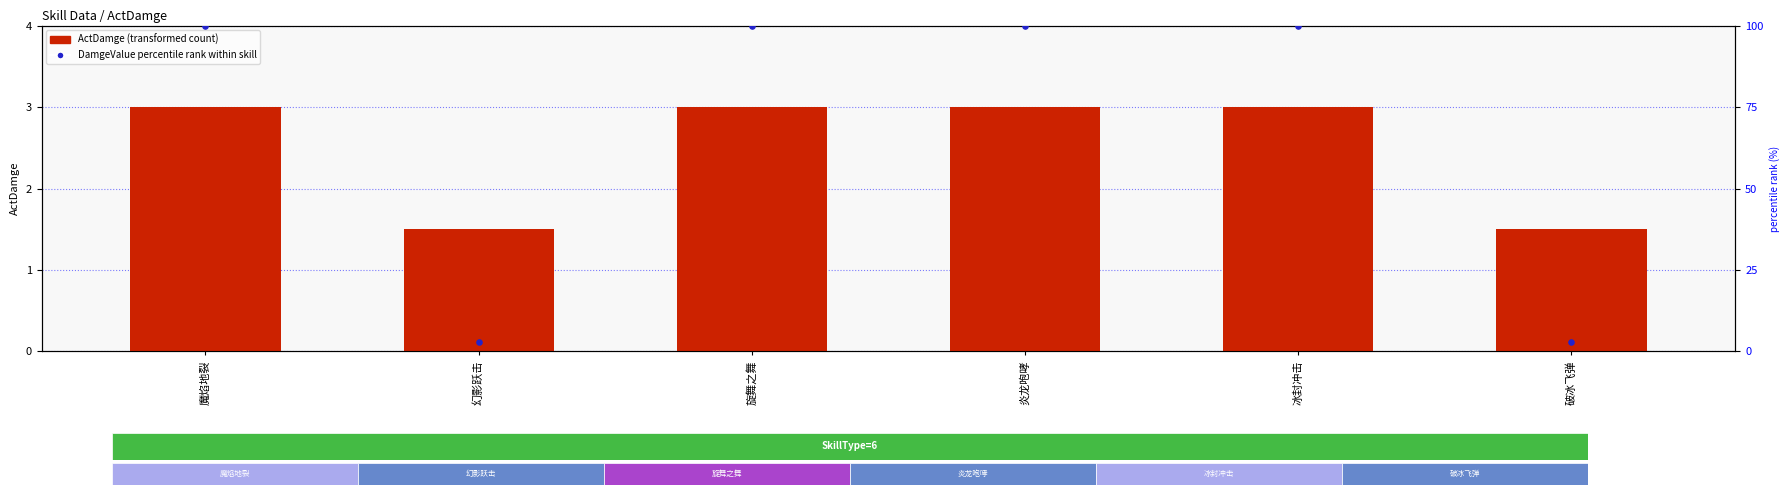

Which series has the largest total across all categories?

DamgeValue percentile rank